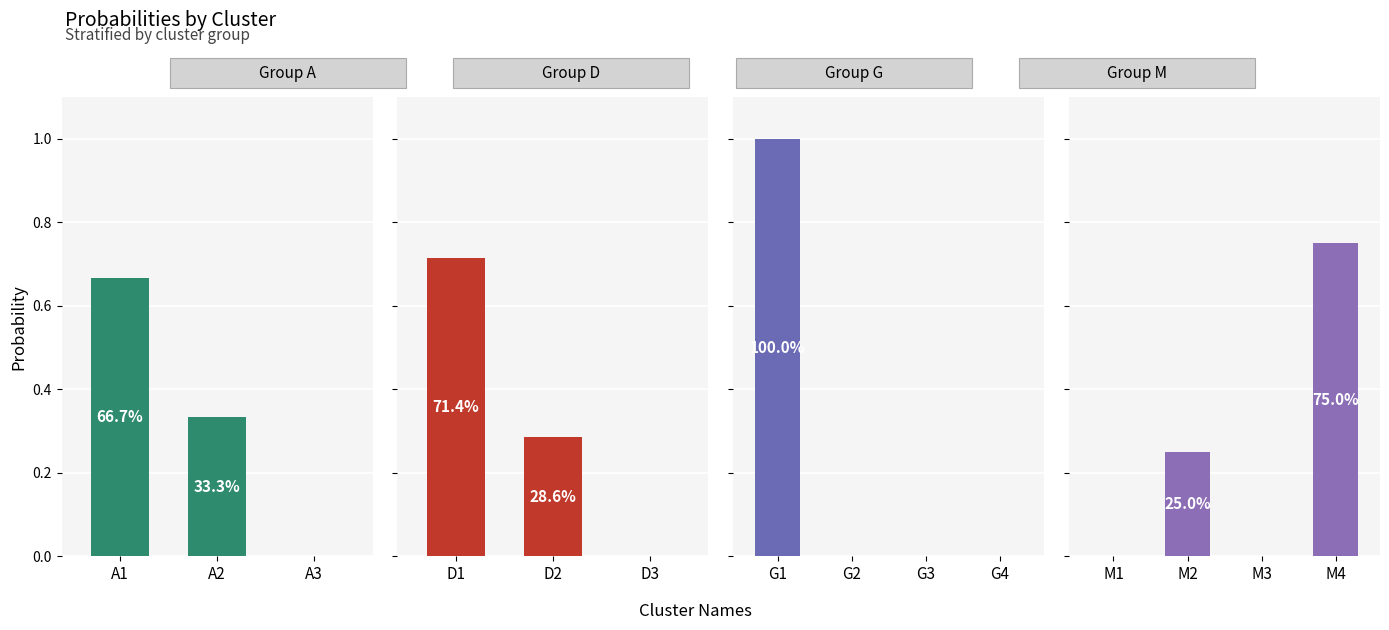

Reading left to right, list all the values displayed in this chart.

A1=0.7	A2=0.3	A3=0.0	D1=0.7	D2=0.3	D3=0.0	G1=1.0	G2=0.0	G3=0.0	G4=0.0	M1=0.0	M2=0.2	M3=0.0	M4=0.8